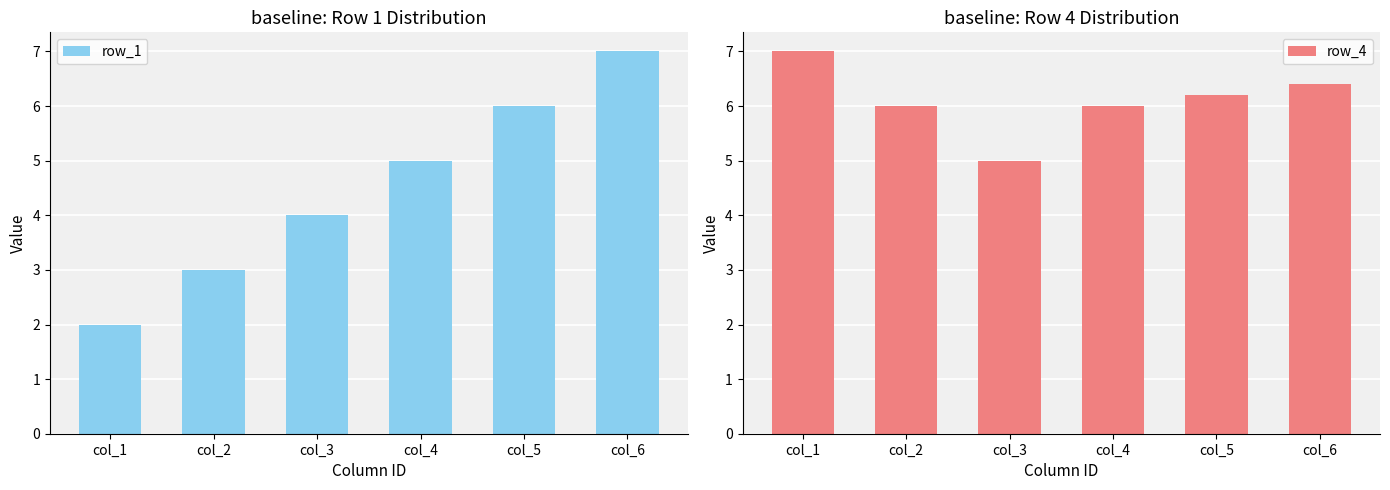

What are all the series names shown in the legend?

row_1, row_4